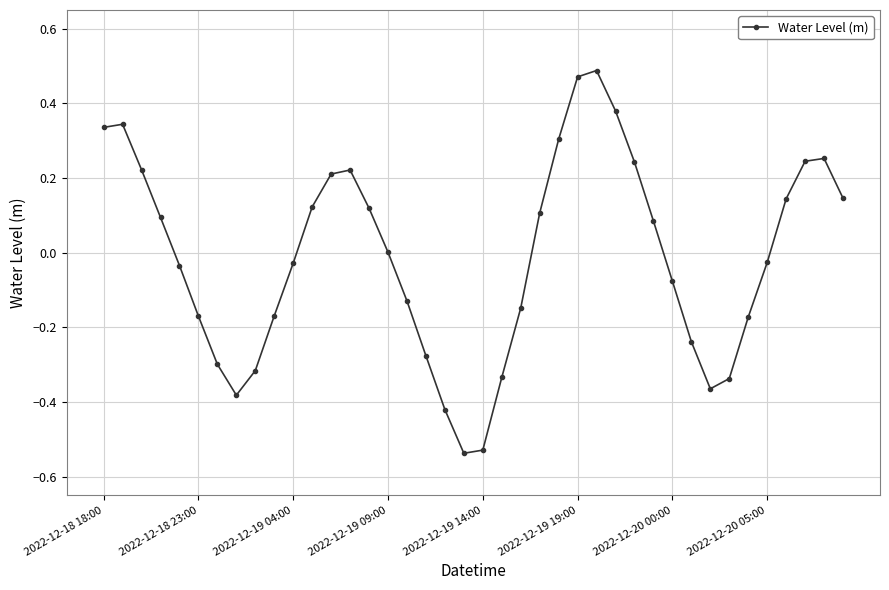

How many interior local valleys (lower than both neighbors) does the data have?

3